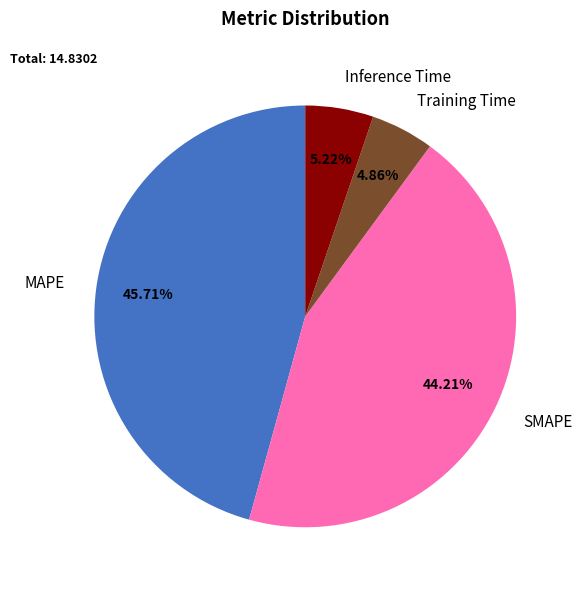

Which has a higher value, Inference Time or MAPE?

MAPE